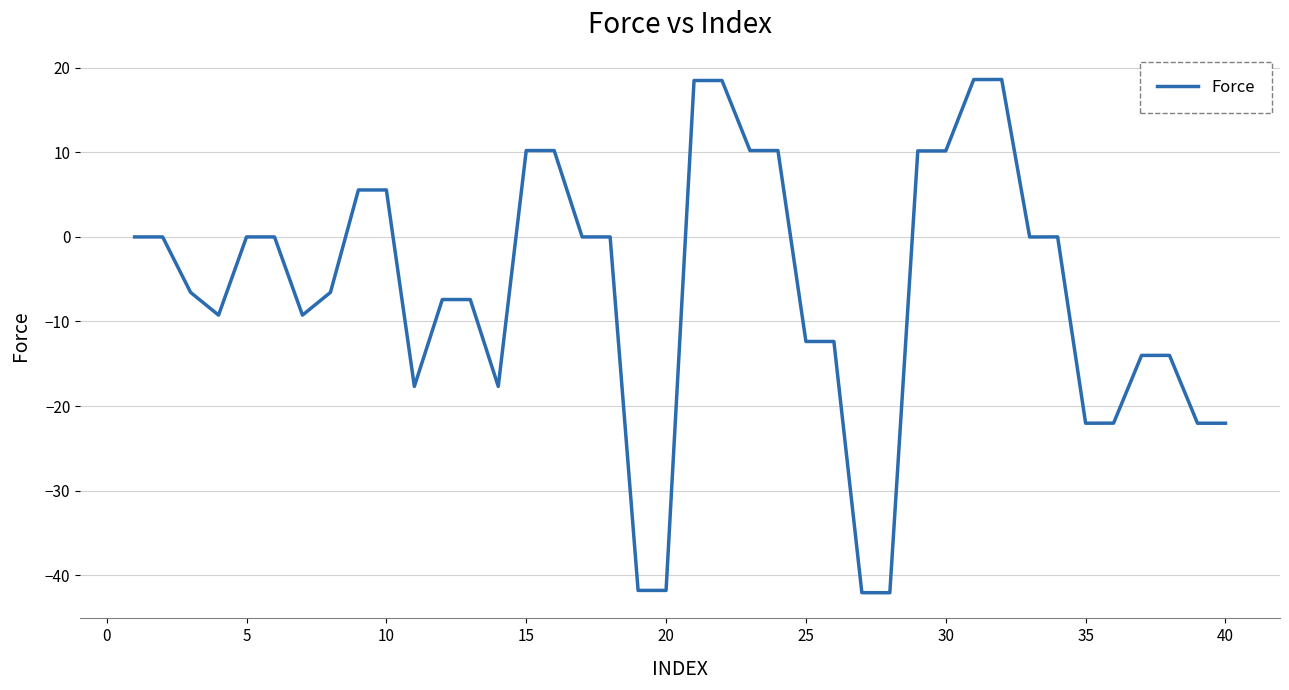

What is the difference between the maximum and minimum values?

60.7